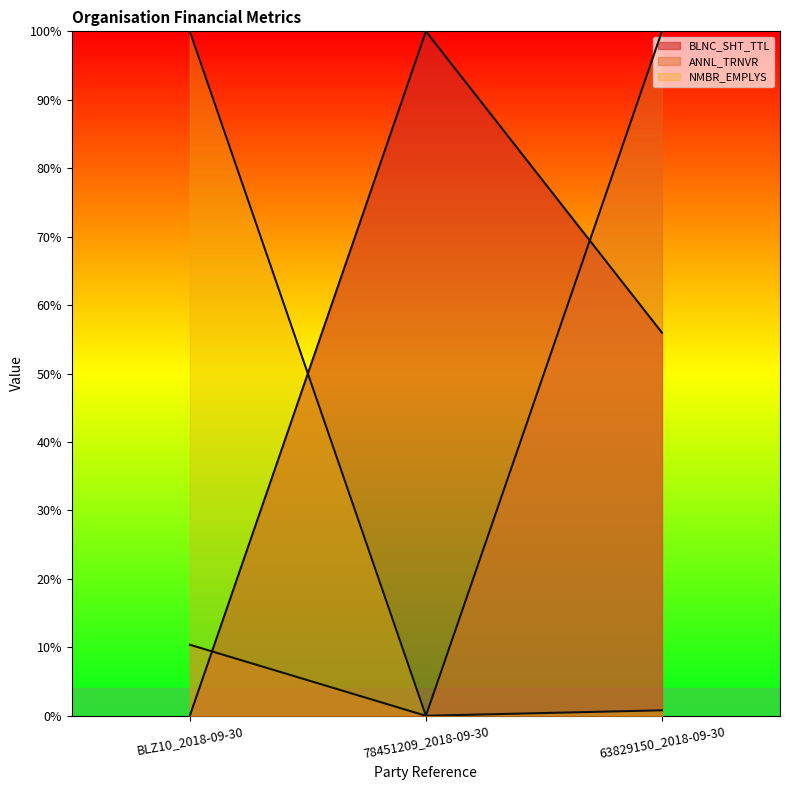

The BLNC_SHT_TTL series shows 0.3 at 78451209_2018-09-30. True or false?

False